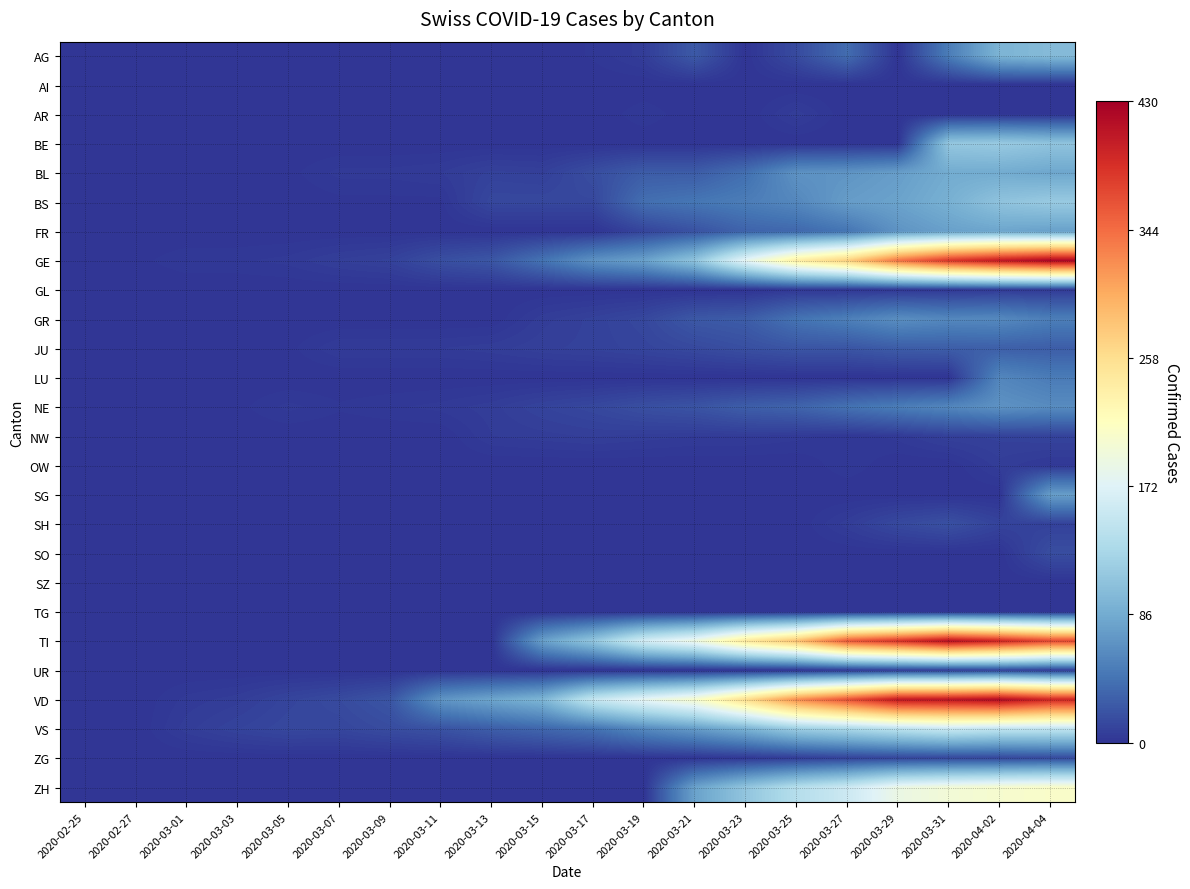

Reading right to left, transcribe all the data shown in this chart.

AG: 2020-04-04=100	2020-04-02=94	2020-03-31=50	2020-03-29=0	2020-03-27=38	2020-03-25=15	2020-03-23=0	2020-03-21=25	2020-03-19=6	2020-03-17=2	2020-03-15=0	2020-03-13=1	2020-03-11=0	2020-03-09=0	2020-03-07=0	2020-03-05=0	2020-03-03=0	2020-03-01=0	2020-02-27=0	2020-02-25=0
AI: 2020-04-04=0	2020-04-02=0	2020-03-31=0	2020-03-29=0	2020-03-27=0	2020-03-25=0	2020-03-23=0	2020-03-21=0	2020-03-19=0	2020-03-17=0	2020-03-15=0	2020-03-13=0	2020-03-11=0	2020-03-09=0	2020-03-07=0	2020-03-05=0	2020-03-03=0	2020-03-01=0	2020-02-27=0	2020-02-25=0
AR: 2020-04-04=0	2020-04-02=0	2020-03-31=0	2020-03-29=0	2020-03-27=0	2020-03-25=6	2020-03-23=0	2020-03-21=0	2020-03-19=3	2020-03-17=0	2020-03-15=0	2020-03-13=0	2020-03-11=0	2020-03-09=0	2020-03-07=0	2020-03-05=0	2020-03-03=0	2020-03-01=0	2020-02-27=0	2020-02-25=0
BE: 2020-04-04=109	2020-04-02=115	2020-03-31=112	2020-03-29=0	2020-03-27=0	2020-03-25=0	2020-03-23=0	2020-03-21=0	2020-03-19=0	2020-03-17=0	2020-03-15=0	2020-03-13=0	2020-03-11=0	2020-03-09=0	2020-03-07=0	2020-03-05=0	2020-03-03=0	2020-03-01=0	2020-02-27=0	2020-02-25=0
BL: 2020-04-04=82	2020-04-02=86	2020-03-31=86	2020-03-29=75	2020-03-27=68	2020-03-25=66	2020-03-23=40	2020-03-21=27	2020-03-19=27	2020-03-17=17	2020-03-15=8	2020-03-13=9	2020-03-11=5	2020-03-09=4	2020-03-07=4	2020-03-05=1	2020-03-03=1	2020-03-01=1	2020-02-27=0	2020-02-25=0
BS: 2020-04-04=115	2020-04-02=108	2020-03-31=90	2020-03-29=79	2020-03-27=74	2020-03-25=58	2020-03-23=50	2020-03-21=45	2020-03-19=40	2020-03-17=13	2020-03-15=13	2020-03-13=13	2020-03-11=1	2020-03-09=1	2020-03-07=1	2020-03-05=0	2020-03-03=0	2020-03-01=0	2020-02-27=0	2020-02-25=0
FR: 2020-04-04=77	2020-04-02=81	2020-03-31=77	2020-03-29=67	2020-03-27=44	2020-03-25=35	2020-03-23=32	2020-03-21=20	2020-03-19=11	2020-03-17=0	2020-03-15=0	2020-03-13=0	2020-03-11=0	2020-03-09=0	2020-03-07=0	2020-03-05=0	2020-03-03=0	2020-03-01=0	2020-02-27=0	2020-02-25=0
GE: 2020-04-04=424	2020-04-02=406	2020-03-31=382	2020-03-29=339	2020-03-27=272	2020-03-25=238	2020-03-23=179	2020-03-21=109	2020-03-19=78	2020-03-17=66	2020-03-15=43	2020-03-13=23	2020-03-11=18	2020-03-09=9	2020-03-07=7	2020-03-05=4	2020-03-03=3	2020-03-01=3	2020-02-27=1	2020-02-25=0
GL: 2020-04-04=5	2020-04-02=5	2020-03-31=3	2020-03-29=3	2020-03-27=2	2020-03-25=3	2020-03-23=0	2020-03-21=0	2020-03-19=0	2020-03-17=0	2020-03-15=0	2020-03-13=0	2020-03-11=0	2020-03-09=0	2020-03-07=0	2020-03-05=0	2020-03-03=0	2020-03-01=0	2020-02-27=0	2020-02-25=0
GR: 2020-04-04=51	2020-04-02=59	2020-03-31=58	2020-03-29=63	2020-03-27=52	2020-03-25=43	2020-03-23=27	2020-03-21=24	2020-03-19=13	2020-03-17=9	2020-03-15=6	2020-03-13=0	2020-03-11=0	2020-03-09=0	2020-03-07=0	2020-03-05=0	2020-03-03=0	2020-03-01=0	2020-02-27=0	2020-02-25=0
JU: 2020-04-04=28	2020-04-02=29	2020-03-31=28	2020-03-29=27	2020-03-27=22	2020-03-25=22	2020-03-23=18	2020-03-21=14	2020-03-19=11	2020-03-17=9	2020-03-15=8	2020-03-13=6	2020-03-11=5	2020-03-09=5	2020-03-07=5	2020-03-05=1	2020-03-03=1	2020-03-01=1	2020-02-27=1	2020-02-25=0
LU: 2020-04-04=49	2020-04-02=57	2020-03-31=0	2020-03-29=0	2020-03-27=0	2020-03-25=0	2020-03-23=0	2020-03-21=0	2020-03-19=0	2020-03-17=0	2020-03-15=0	2020-03-13=0	2020-03-11=0	2020-03-09=0	2020-03-07=0	2020-03-05=0	2020-03-03=0	2020-03-01=0	2020-02-27=0	2020-02-25=0
NE: 2020-04-04=61	2020-04-02=66	2020-03-31=57	2020-03-29=50	2020-03-27=42	2020-03-25=32	2020-03-23=28	2020-03-21=21	2020-03-19=18	2020-03-17=13	2020-03-15=10	2020-03-13=6	2020-03-11=4	2020-03-09=3	2020-03-07=2	2020-03-05=4	2020-03-03=1	2020-03-01=0	2020-02-27=0	2020-02-25=0
NW: 2020-04-04=10	2020-04-02=9	2020-03-31=8	2020-03-29=4	2020-03-27=2	2020-03-25=4	2020-03-23=5	2020-03-21=5	2020-03-19=6	2020-03-17=7	2020-03-15=6	2020-03-13=5	2020-03-11=0	2020-03-09=0	2020-03-07=0	2020-03-05=0	2020-03-03=0	2020-03-01=0	2020-02-27=0	2020-02-25=0
OW: 2020-04-04=3	2020-04-02=6	2020-03-31=0	2020-03-29=0	2020-03-27=3	2020-03-25=0	2020-03-23=0	2020-03-21=0	2020-03-19=0	2020-03-17=0	2020-03-15=0	2020-03-13=0	2020-03-11=0	2020-03-09=0	2020-03-07=0	2020-03-05=0	2020-03-03=0	2020-03-01=0	2020-02-27=0	2020-02-25=0
SG: 2020-04-04=75	2020-04-02=0	2020-03-31=0	2020-03-29=0	2020-03-27=0	2020-03-25=0	2020-03-23=0	2020-03-21=0	2020-03-19=0	2020-03-17=0	2020-03-15=0	2020-03-13=0	2020-03-11=0	2020-03-09=0	2020-03-07=0	2020-03-05=0	2020-03-03=0	2020-03-01=0	2020-02-27=0	2020-02-25=0
SH: 2020-04-04=9	2020-04-02=10	2020-03-31=19	2020-03-29=14	2020-03-27=6	2020-03-25=0	2020-03-23=0	2020-03-21=0	2020-03-19=0	2020-03-17=0	2020-03-15=0	2020-03-13=0	2020-03-11=0	2020-03-09=0	2020-03-07=0	2020-03-05=0	2020-03-03=0	2020-03-01=0	2020-02-27=0	2020-02-25=0
SO: 2020-04-04=17	2020-04-02=0	2020-03-31=0	2020-03-29=0	2020-03-27=0	2020-03-25=0	2020-03-23=0	2020-03-21=0	2020-03-19=0	2020-03-17=0	2020-03-15=0	2020-03-13=0	2020-03-11=0	2020-03-09=0	2020-03-07=0	2020-03-05=1	2020-03-03=0	2020-03-01=0	2020-02-27=0	2020-02-25=0
SZ: 2020-04-04=0	2020-04-02=0	2020-03-31=0	2020-03-29=0	2020-03-27=0	2020-03-25=0	2020-03-23=0	2020-03-21=0	2020-03-19=0	2020-03-17=0	2020-03-15=0	2020-03-13=0	2020-03-11=0	2020-03-09=0	2020-03-07=0	2020-03-05=0	2020-03-03=0	2020-03-01=0	2020-02-27=0	2020-02-25=0
TG: 2020-04-04=0	2020-04-02=0	2020-03-31=0	2020-03-29=0	2020-03-27=0	2020-03-25=0	2020-03-23=0	2020-03-21=0	2020-03-19=0	2020-03-17=0	2020-03-15=0	2020-03-13=0	2020-03-11=0	2020-03-09=0	2020-03-07=0	2020-03-05=0	2020-03-03=0	2020-03-01=0	2020-02-27=0	2020-02-25=0
TI: 2020-04-04=370	2020-04-02=396	2020-03-31=415	2020-03-29=385	2020-03-27=358	2020-03-25=285	2020-03-23=246	2020-03-21=190	2020-03-19=163	2020-03-17=112	2020-03-15=77	2020-03-13=0	2020-03-11=0	2020-03-09=0	2020-03-07=0	2020-03-05=0	2020-03-03=0	2020-03-01=0	2020-02-27=0	2020-02-25=0
UR: 2020-04-04=6	2020-04-02=10	2020-03-31=7	2020-03-29=7	2020-03-27=4	2020-03-25=1	2020-03-23=0	2020-03-21=0	2020-03-19=0	2020-03-17=0	2020-03-15=0	2020-03-13=0	2020-03-11=0	2020-03-09=0	2020-03-07=0	2020-03-05=0	2020-03-03=0	2020-03-01=0	2020-02-27=0	2020-02-25=0
VD: 2020-04-04=394	2020-04-02=419	2020-03-31=410	2020-03-29=407	2020-03-27=363	2020-03-25=322	2020-03-23=259	2020-03-21=204	2020-03-19=180	2020-03-17=151	2020-03-15=95	2020-03-13=81	2020-03-11=68	2020-03-09=22	2020-03-07=15	2020-03-05=11	2020-03-03=6	2020-03-01=4	2020-02-27=0	2020-02-25=0
VS: 2020-04-04=147	2020-04-02=147	2020-03-31=154	2020-03-29=143	2020-03-27=129	2020-03-25=118	2020-03-23=92	2020-03-21=73	2020-03-19=59	2020-03-17=42	2020-03-15=34	2020-03-13=28	2020-03-11=20	2020-03-09=16	2020-03-07=12	2020-03-05=13	2020-03-03=10	2020-03-01=6	2020-02-27=0	2020-02-25=0
ZG: 2020-04-04=15	2020-04-02=13	2020-03-31=13	2020-03-29=12	2020-03-27=10	2020-03-25=6	2020-03-23=3	2020-03-21=1	2020-03-19=0	2020-03-17=0	2020-03-15=0	2020-03-13=0	2020-03-11=0	2020-03-09=0	2020-03-07=0	2020-03-05=0	2020-03-03=0	2020-03-01=0	2020-02-27=0	2020-02-25=0
ZH: 2020-04-04=207	2020-04-02=203	2020-03-31=197	2020-03-29=187	2020-03-27=156	2020-03-25=138	2020-03-23=110	2020-03-21=78	2020-03-19=0	2020-03-17=0	2020-03-15=0	2020-03-13=0	2020-03-11=0	2020-03-09=0	2020-03-07=0	2020-03-05=0	2020-03-03=0	2020-03-01=0	2020-02-27=0	2020-02-25=0